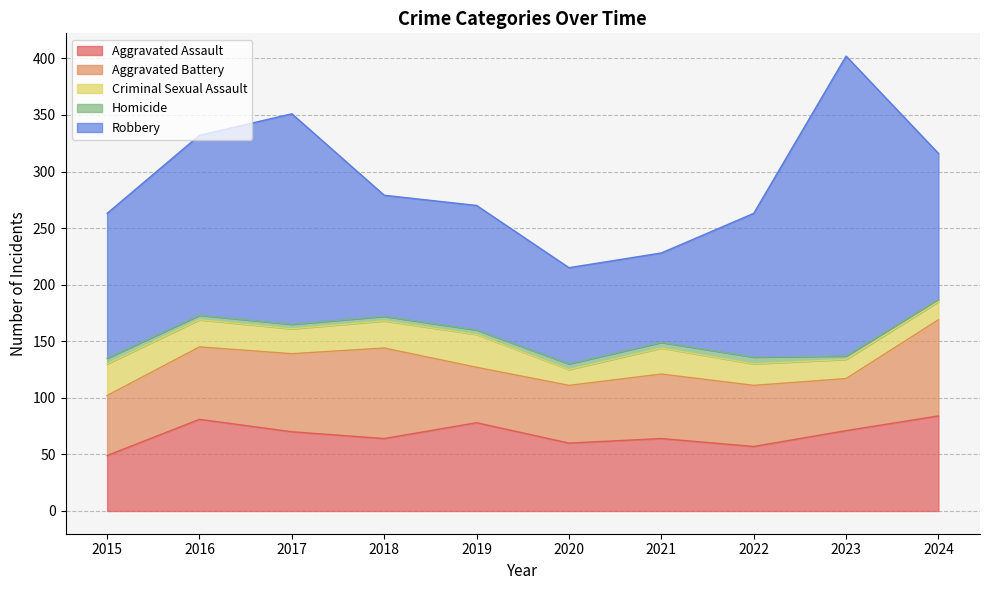

At 2020, list the series in order from smallest to largest.

Homicide, Criminal Sexual Assault, Aggravated Battery, Aggravated Assault, Robbery